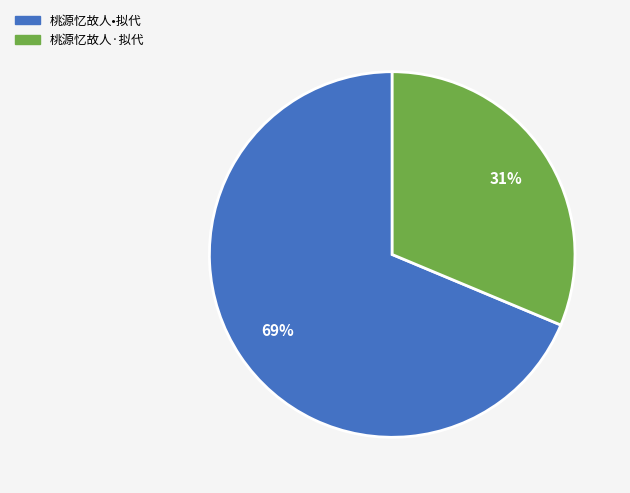

Is there a majority slice in this chart?

Yes